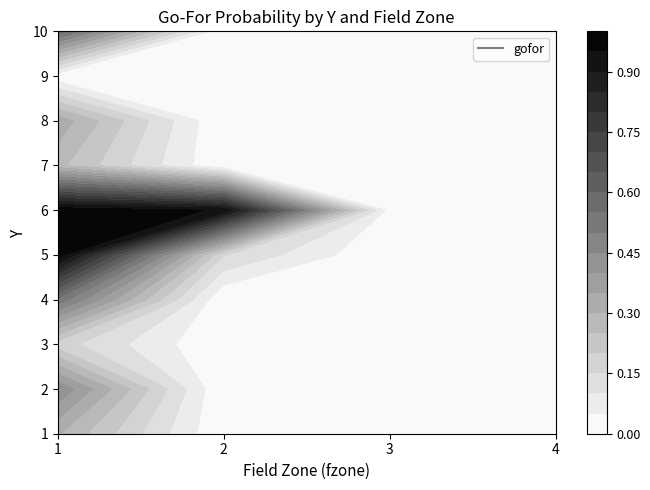

How many data points in 5 are above 0?

2